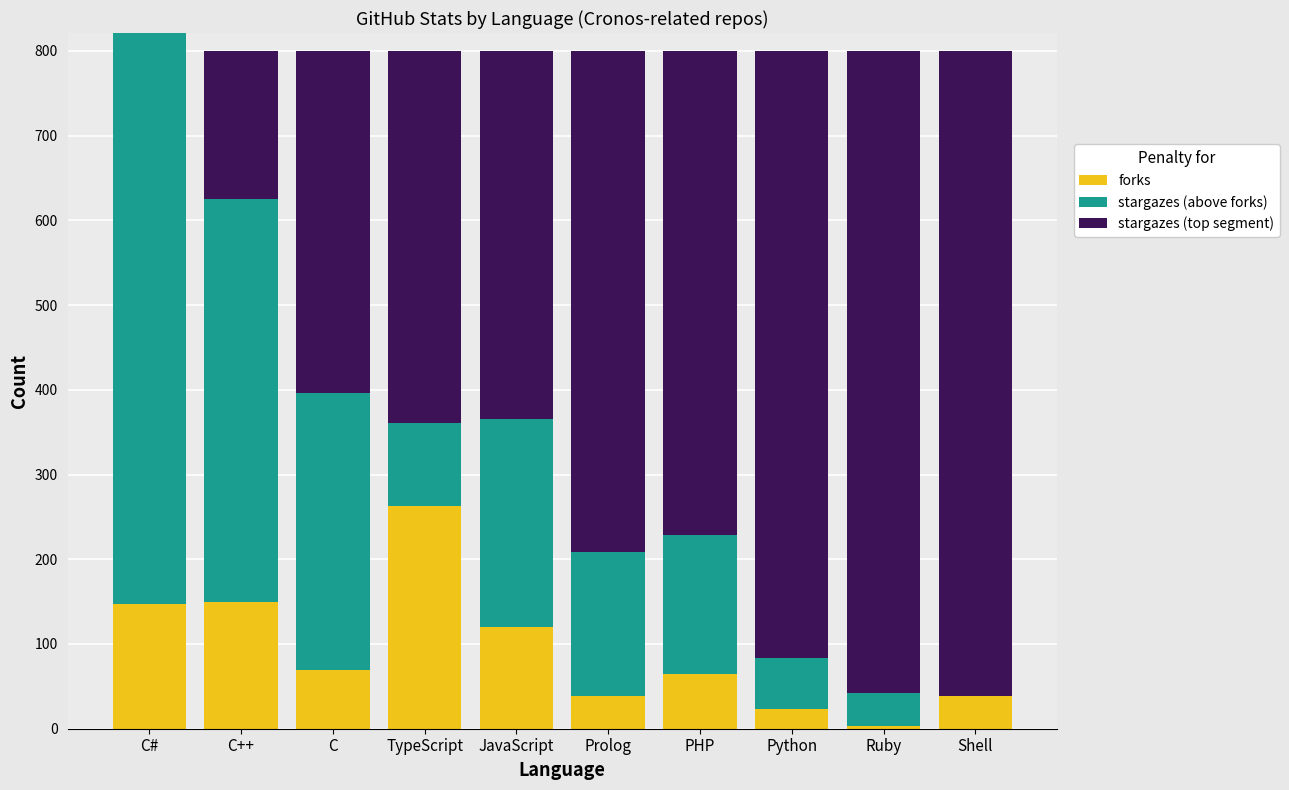

What is the approximate value of forks at C?

69